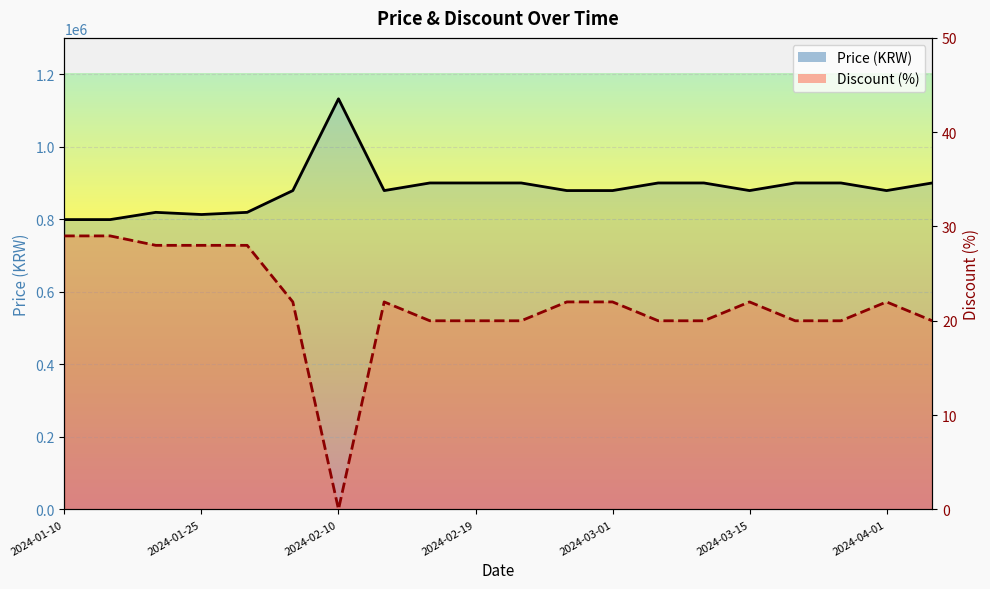

True or false: Discount (%) and Price (KRW) intersect in this chart.

False